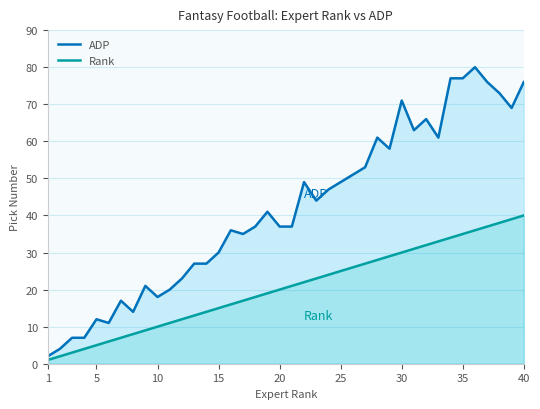

Rank the series by their average value, from lowest to highest.

Rank, ADP